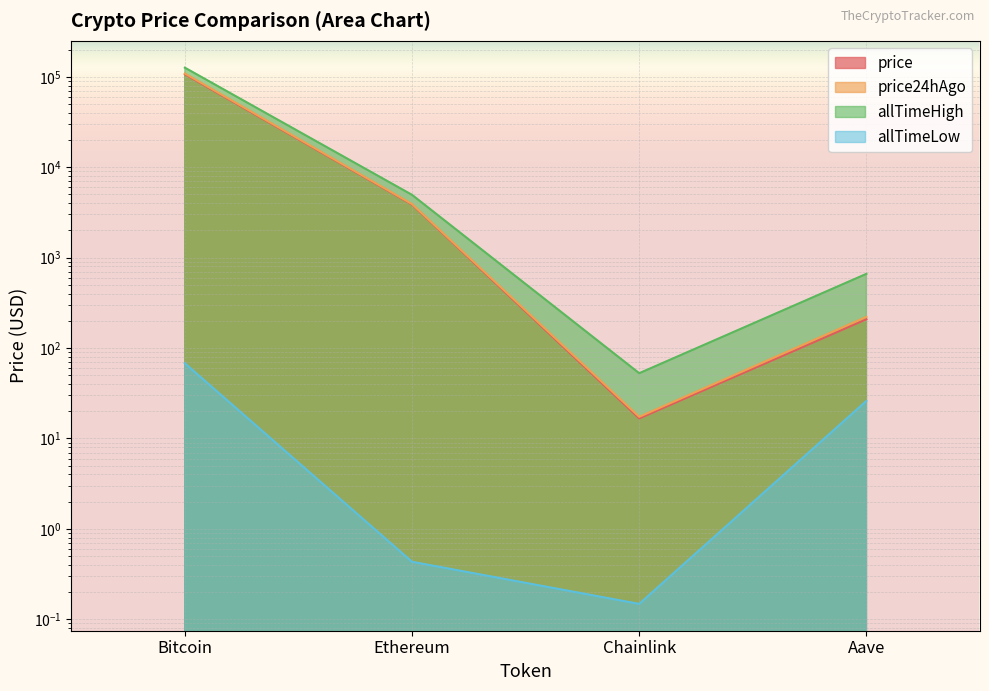

Which series has the largest total across all categories?

allTimeHigh